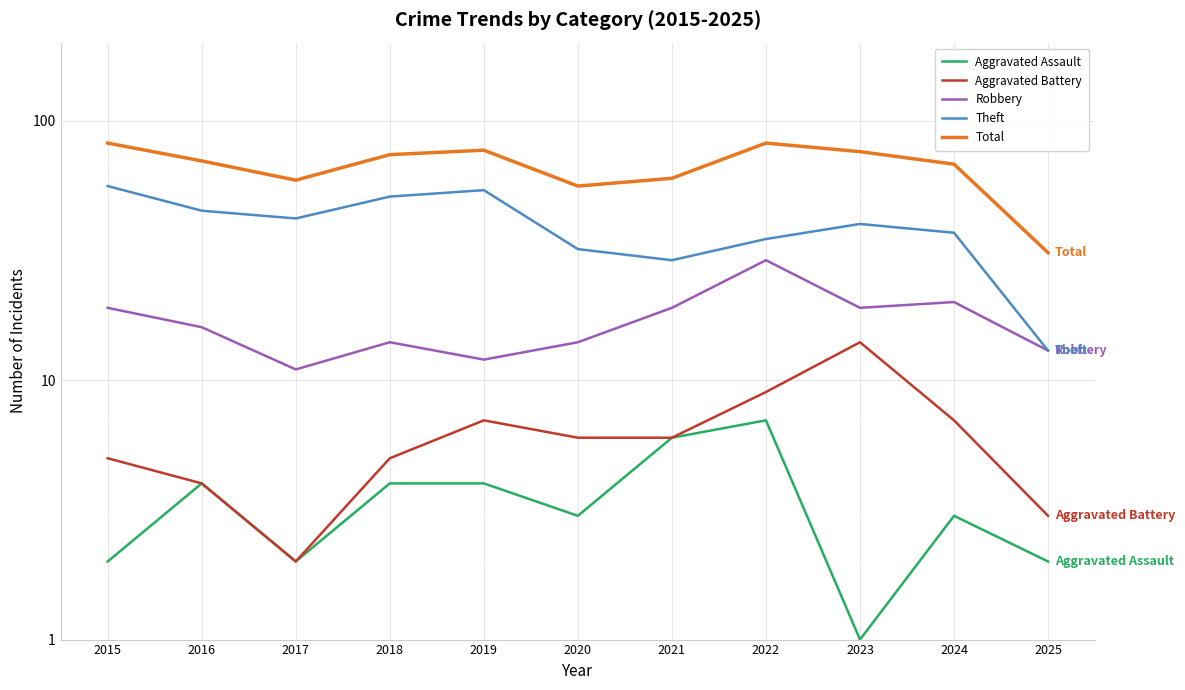

Does the chart display data point markers on the line(s)?

No